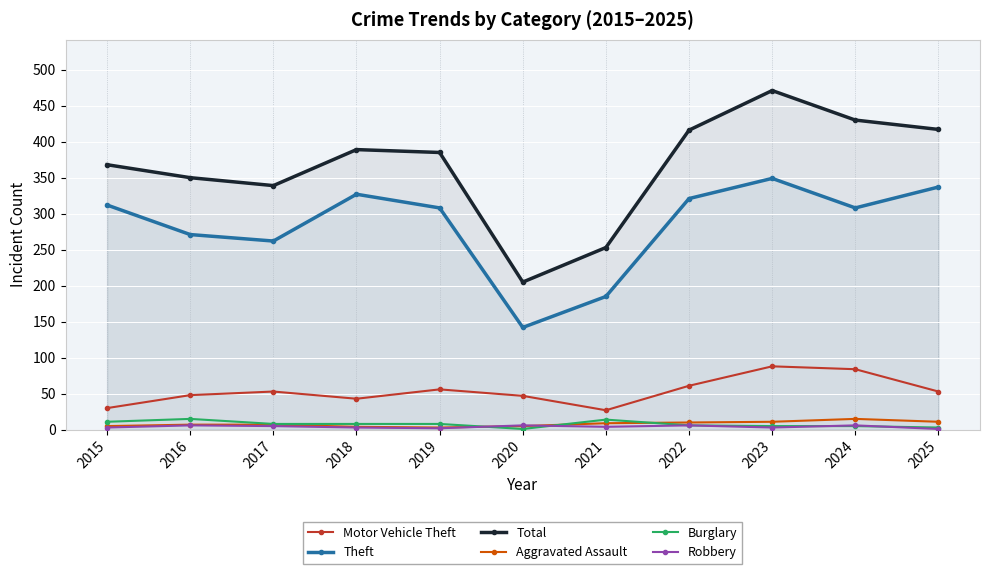

What are all the series names shown in the legend?

Motor Vehicle Theft, Theft, Total, Aggravated Assault, Burglary, Robbery